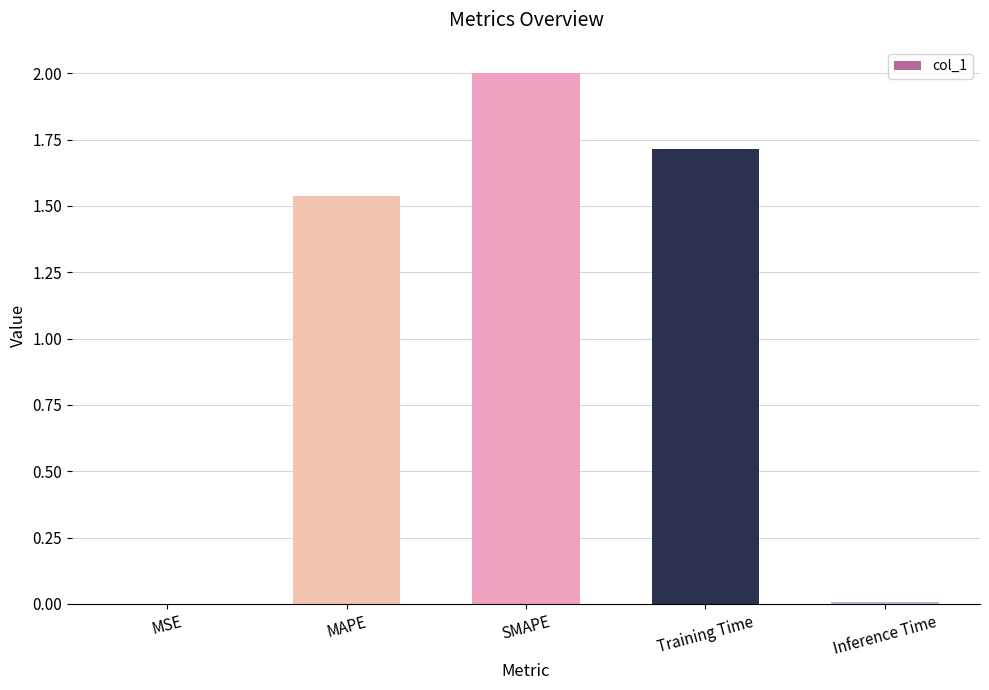

What is the sum of all values?

5.3